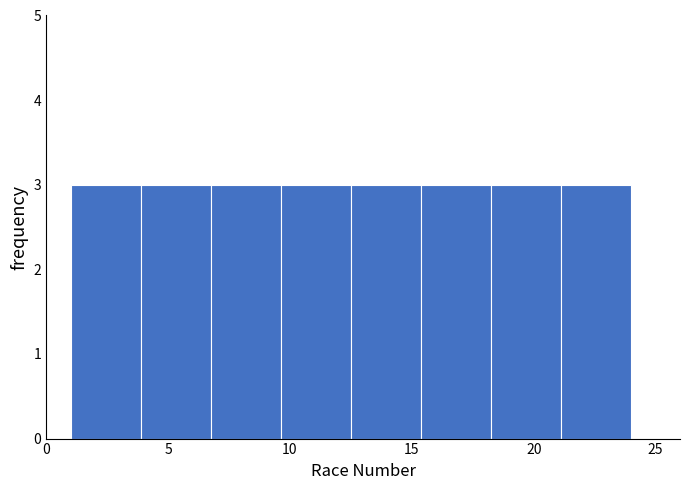

Reading left to right, list every bar in this chart as the range it spans on the x-axis followed by its height. Neither the bar edges nor the heights are printed on the chart, so give them approximately, as read against the axes.

1.0 to 4.0: 3
4.0 to 7.0: 3
7.0 to 9.5: 3
9.5 to 12.5: 3
12.5 to 15.5: 3
15.5 to 18.5: 3
18.5 to 21.0: 3
21.0 to 24.0: 3